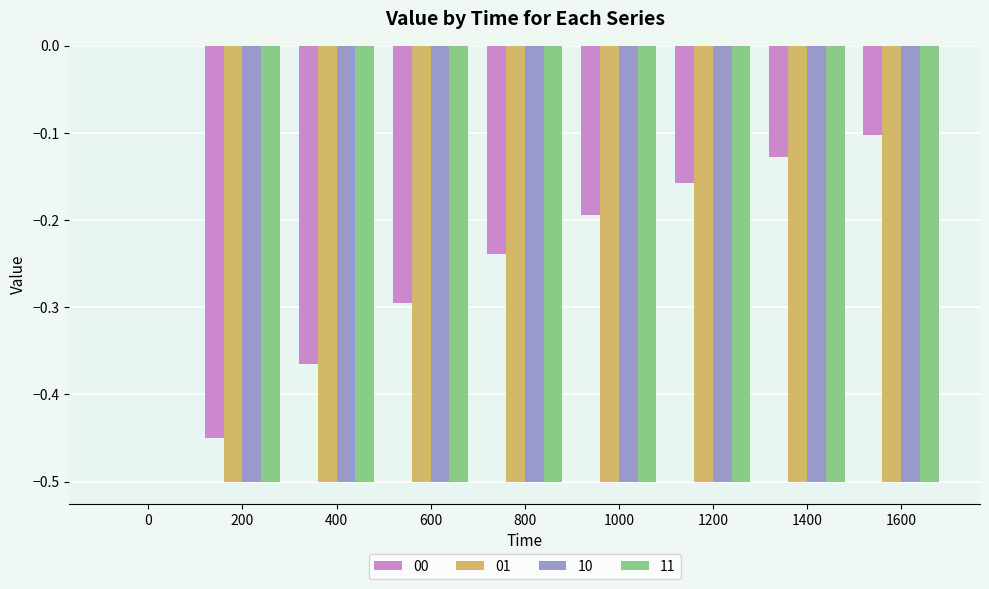

The value of 00 at 0 is 0.3. True or false?

False